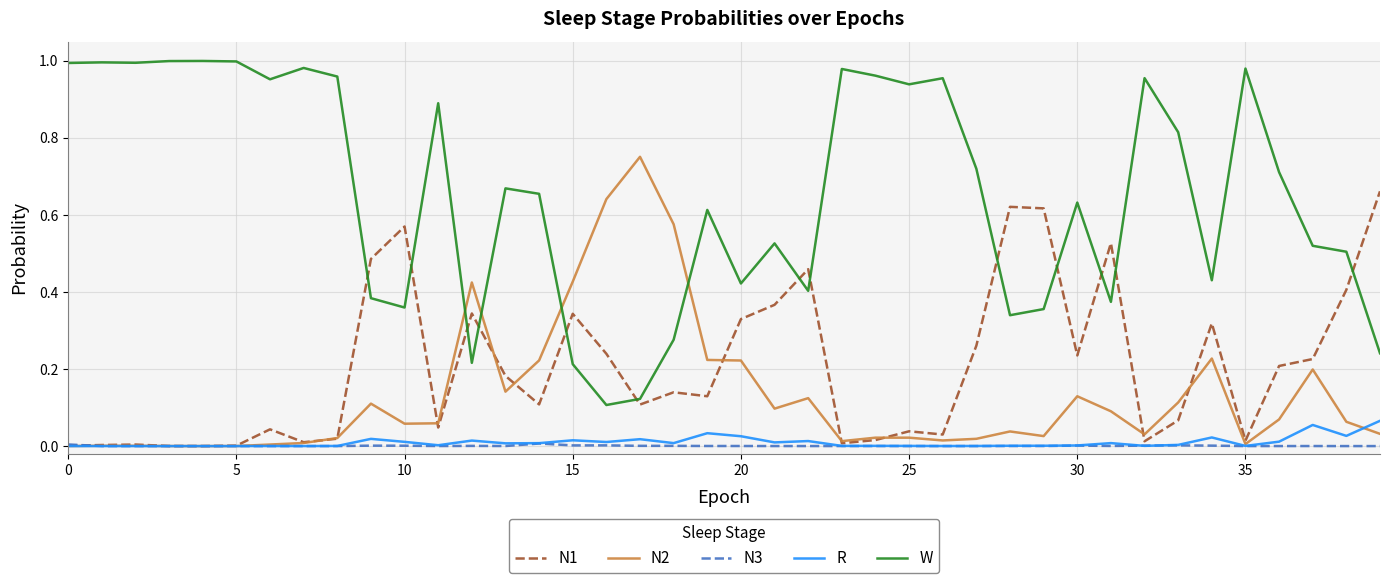

List the series in order of their peak value, lowest first.

N3, R, N1, N2, W